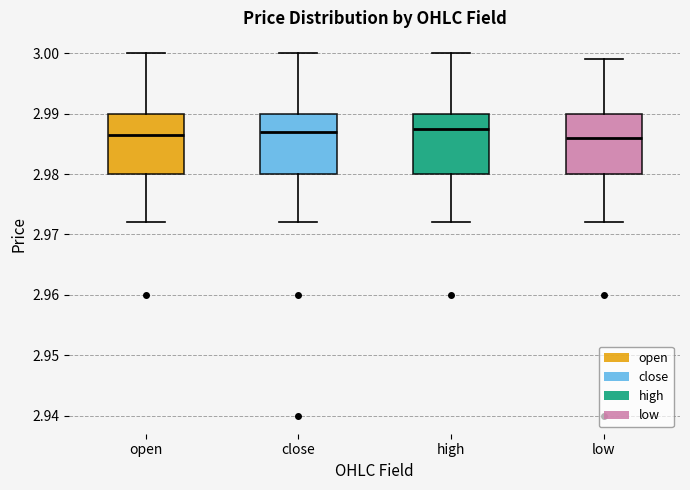

Reading left to right, read every box against the y-axis: the position of its median line, the range the box covers, and the ends of its whiskers. The values are not printed on the chart, so give them approximately, as read against the axis.

open: median 2.987, box 2.980 to 2.990, whiskers 2.972 to 3.000
close: median 2.987, box 2.980 to 2.990, whiskers 2.972 to 3.000
high: median 2.988, box 2.980 to 2.990, whiskers 2.972 to 3.000
low: median 2.986, box 2.980 to 2.990, whiskers 2.972 to 2.999